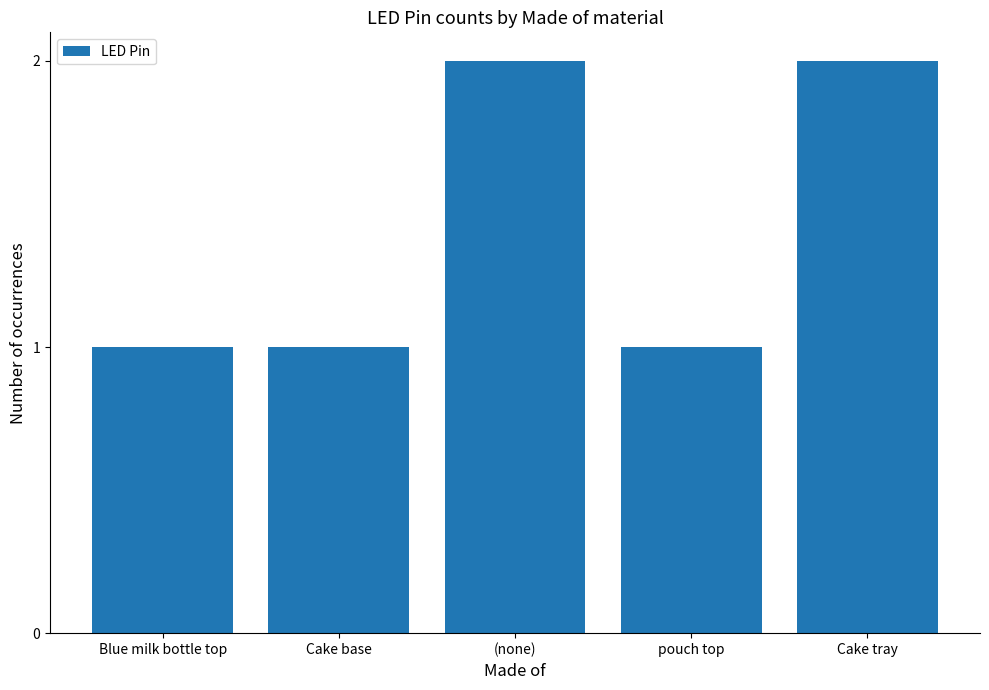

Count the number of data series in this chart.

1